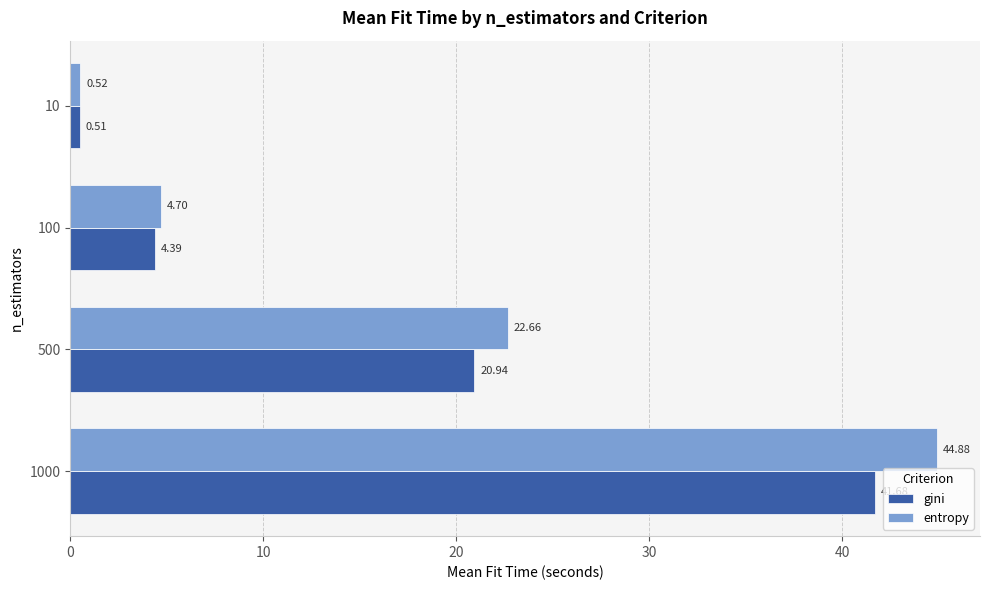

What is the sum of the gini values at 100 and 500?

25.3